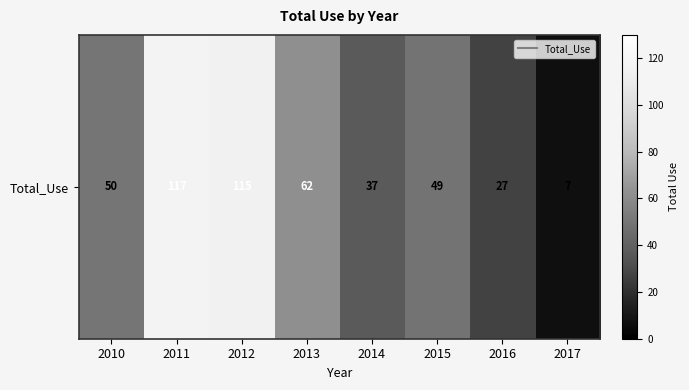

True or false: the data shows 115 at 2012.

True